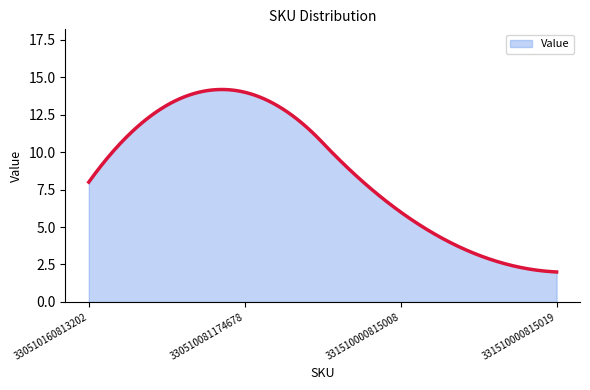

What is the minimum value shown in the chart?

2.0